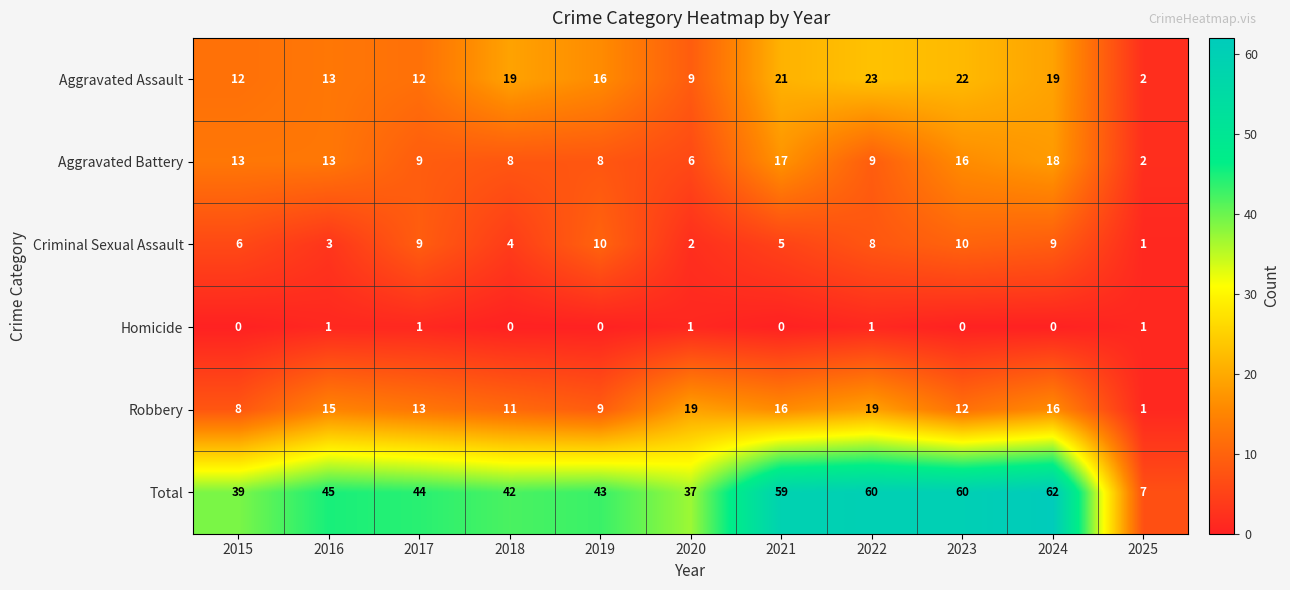

What is the average value of the Aggravated Assault series?

15